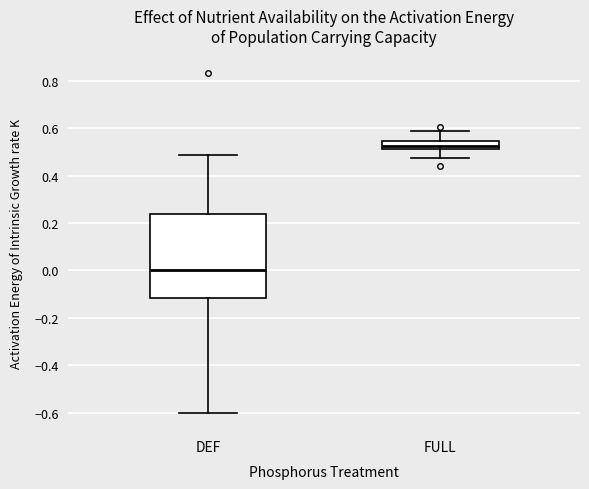

Reading left to right, transcribe this box plot: for each box, give where its median line is, the range the box spans, and where its two whiskers end, as read against the y-axis. The values are not printed on the chart, so give them approximately, as read against the axis.

DEF: median 0.00, box -0.12 to 0.24, whiskers -0.60 to 0.48
FULL: median 0.52 (just above the box's lower edge), box 0.52 to 0.54, whiskers 0.48 to 0.60